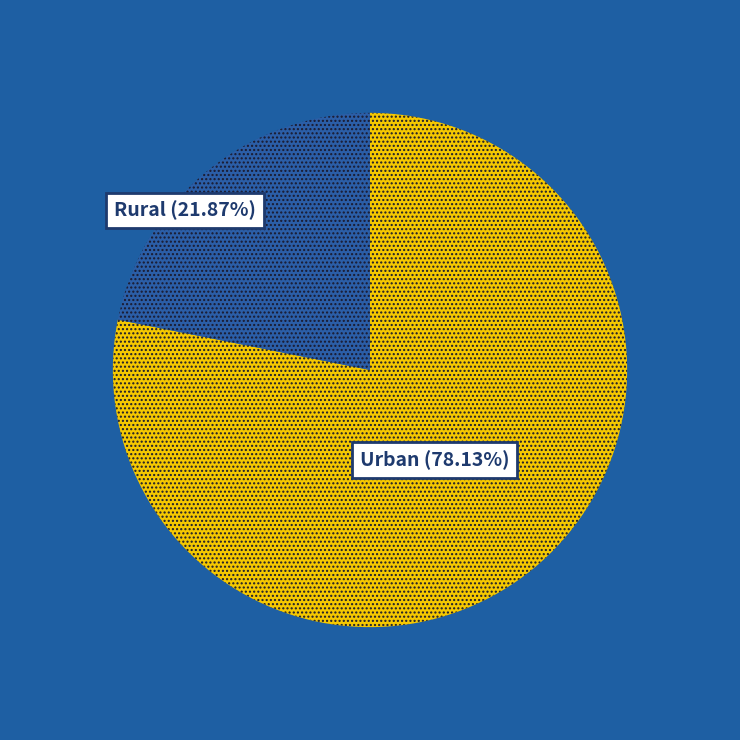

Is there any slice that represents more than half of the pie?

Yes